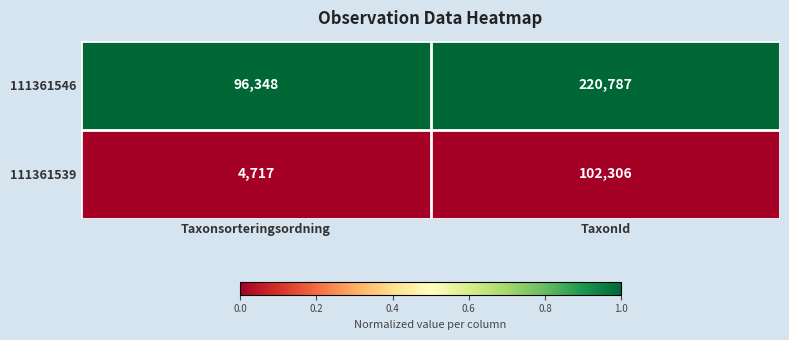

What is the total value across all series at TaxonId?

323093